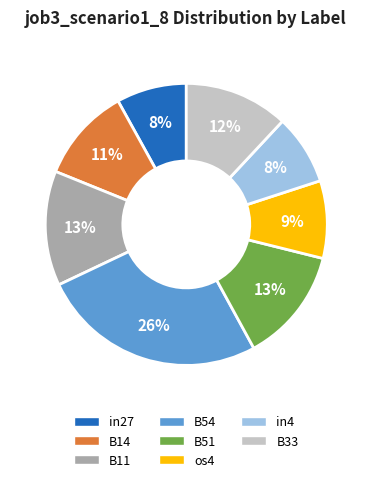

Is there a majority slice in this chart?

No